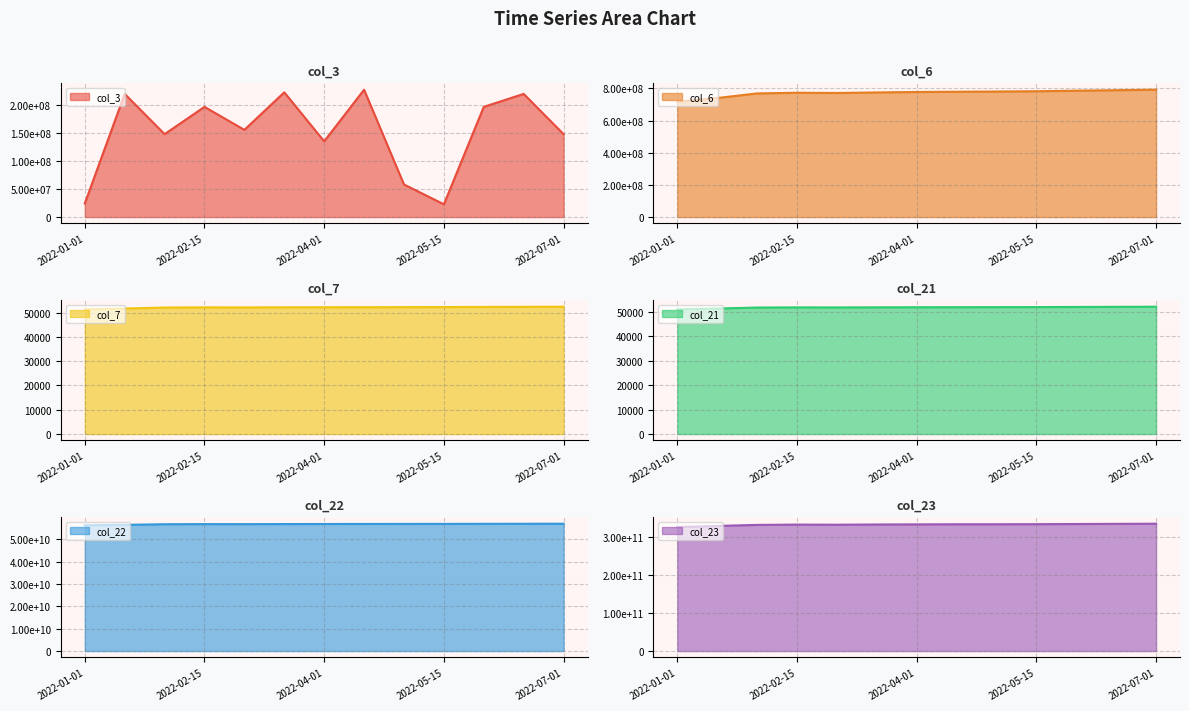

How many interior local peaks does the col_22 series have?

1